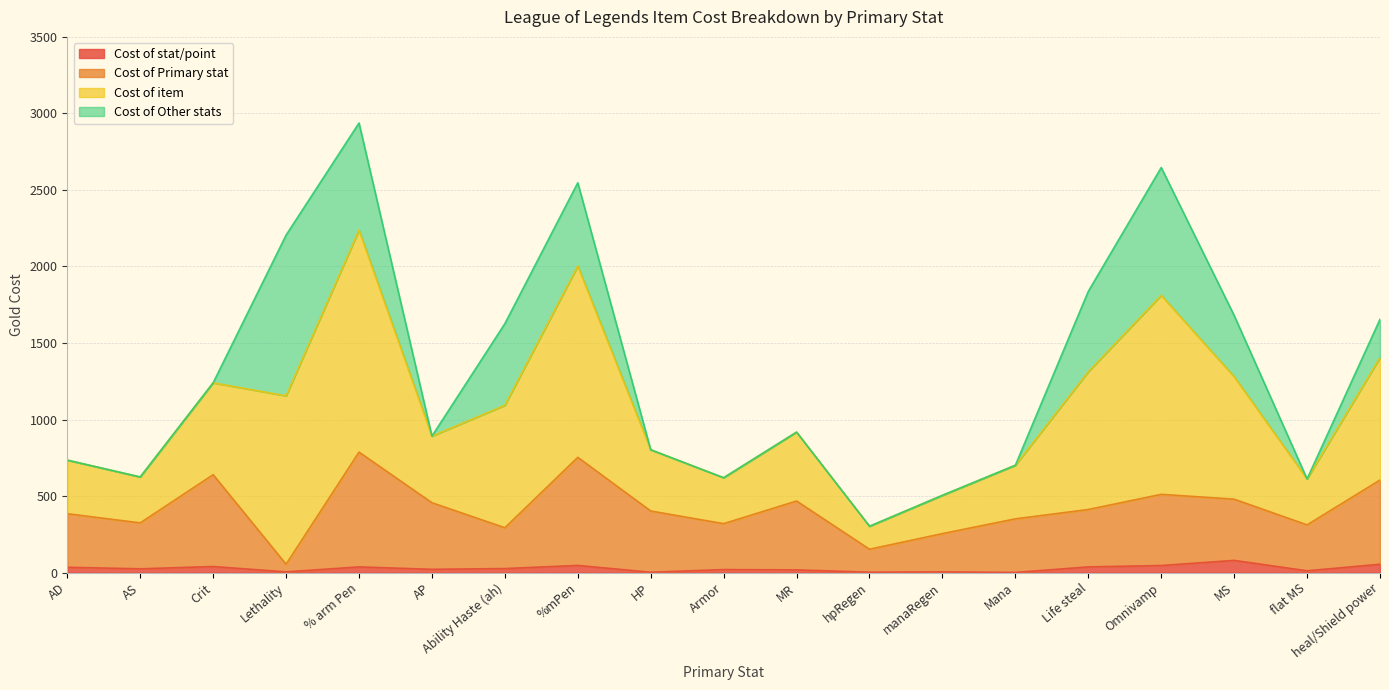

Rank the categories by Cost of Primary stat value from highest to lowest.

% arm Pen, %mPen, Crit, heal/Shield power, Omnivamp, MS, MR, AP, Life steal, HP, AD, Mana, AS, Armor, flat MS, Ability Haste (ah), manaRegen, hpRegen, Lethality